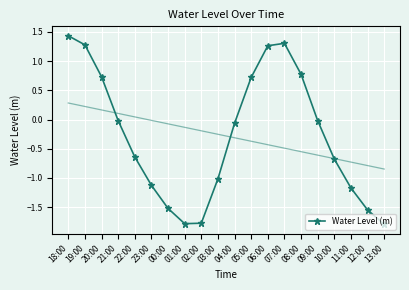

What position from the right is 09:00?

5